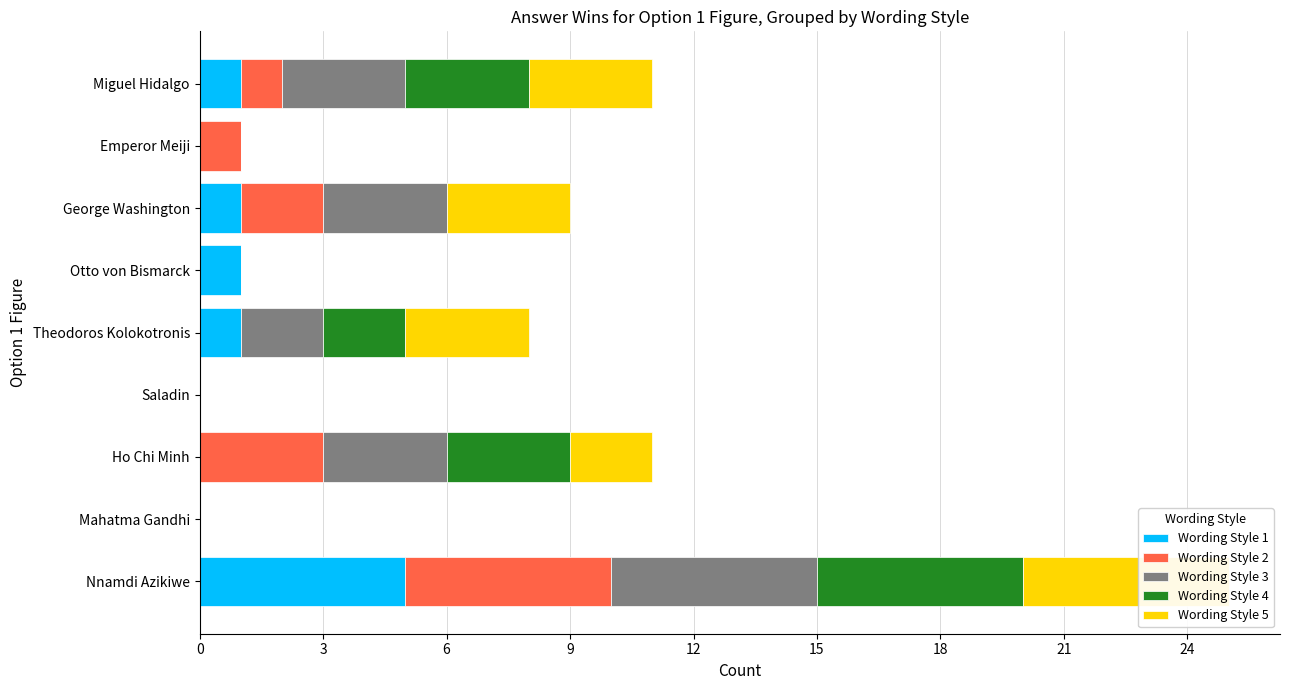

Rank the series at Nnamdi Azikiwe from highest to lowest value.

Wording Style 1, Wording Style 2, Wording Style 3, Wording Style 4, Wording Style 5